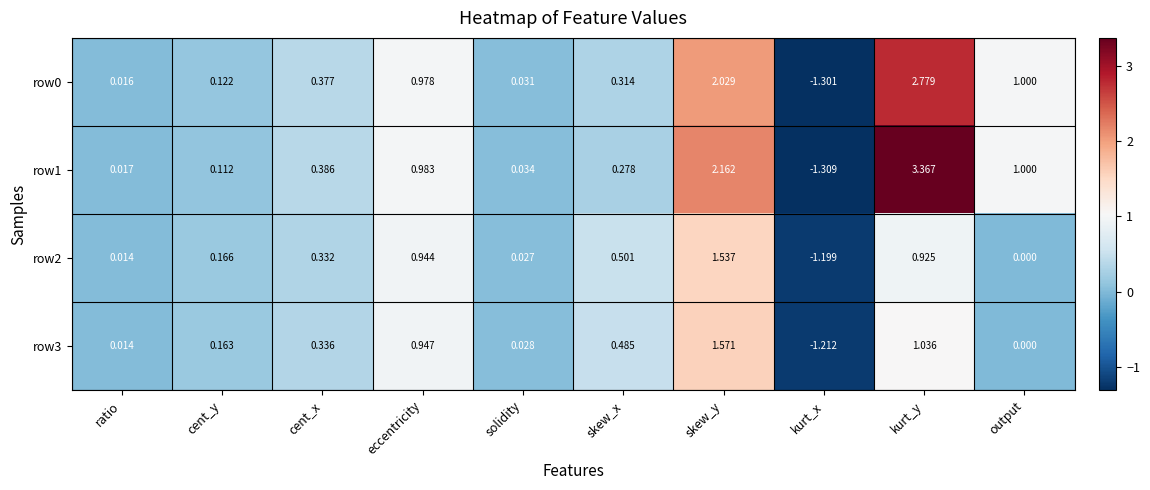

Between eccentricity and skew_x, which series saw the biggest shift?

row1